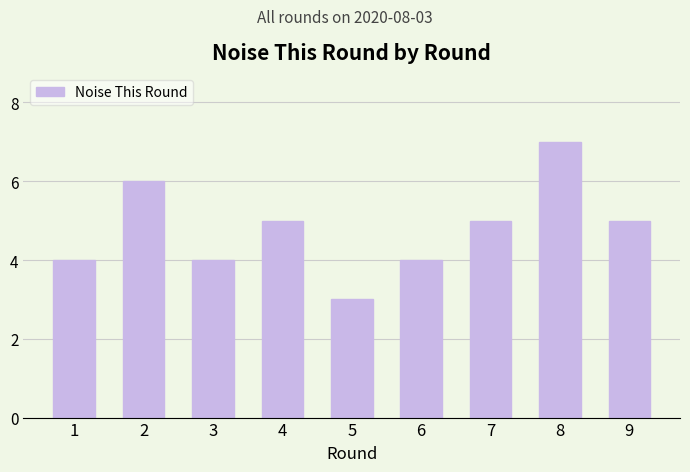

At which category does the chart reach its minimum across all series?

5